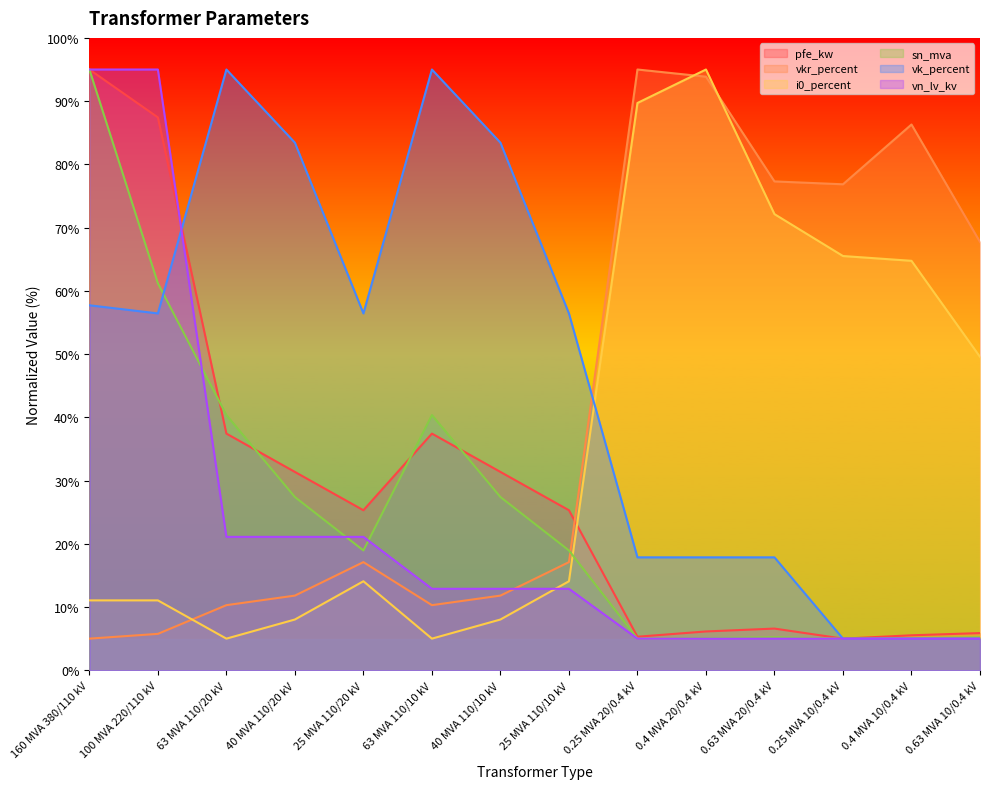

Where do sn_mva and vk_percent first cross each other?

100 MVA 220/110 kV and 63 MVA 110/20 kV